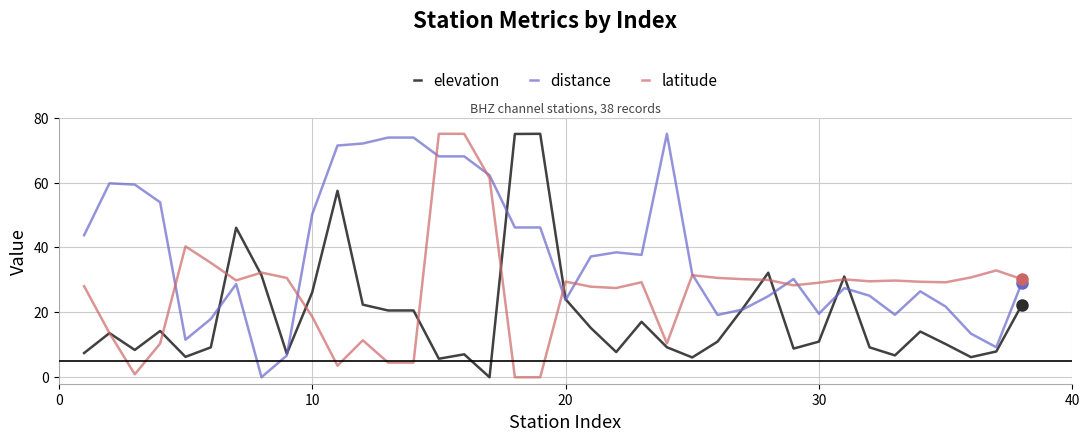

Does the chart have visible grid lines?

Yes